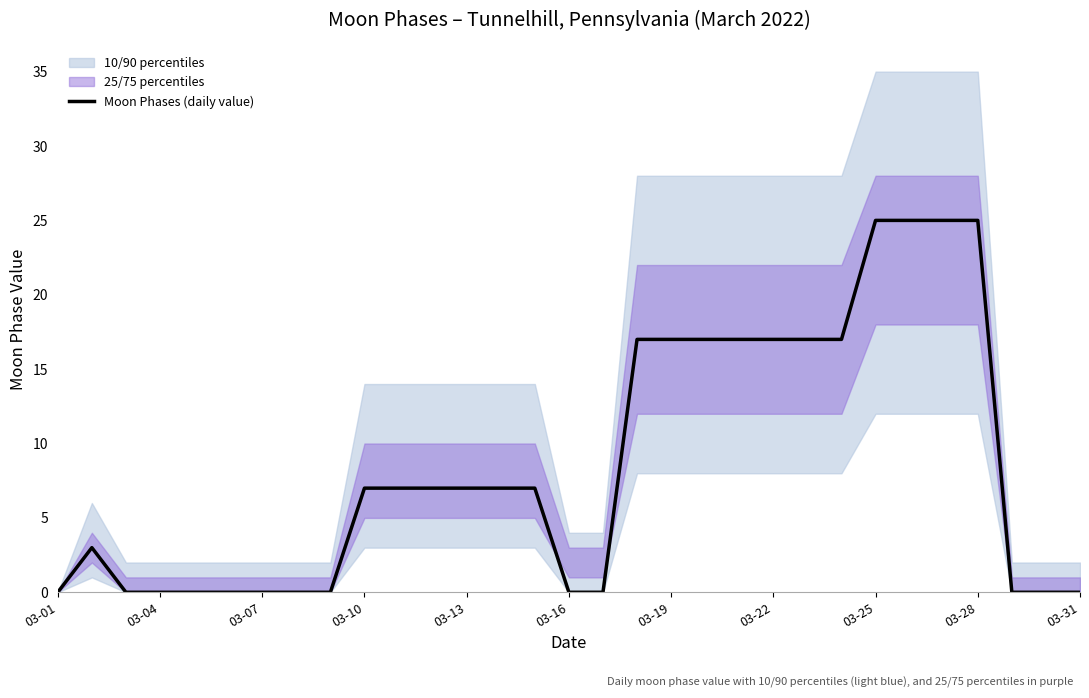

The Moon Phases (daily value) series shows 17 at 03-22. True or false?

True